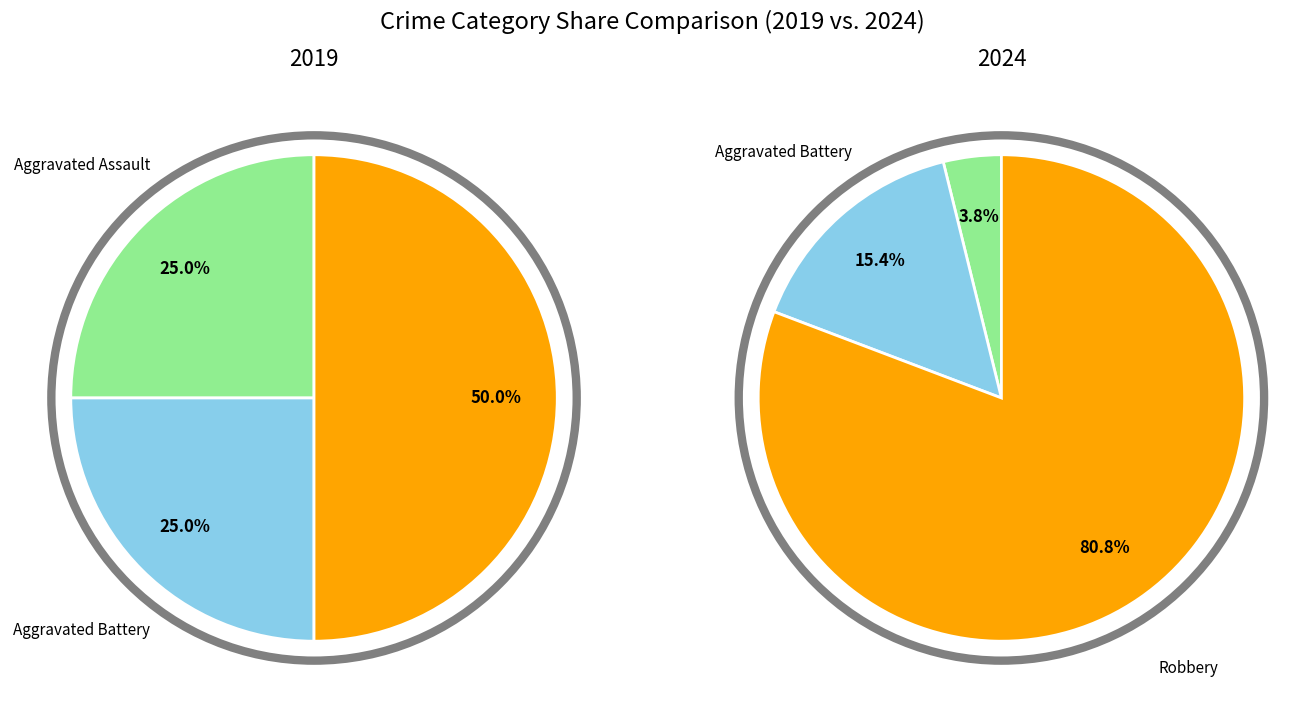

Which series has the largest range (max minus min)?

values_2024